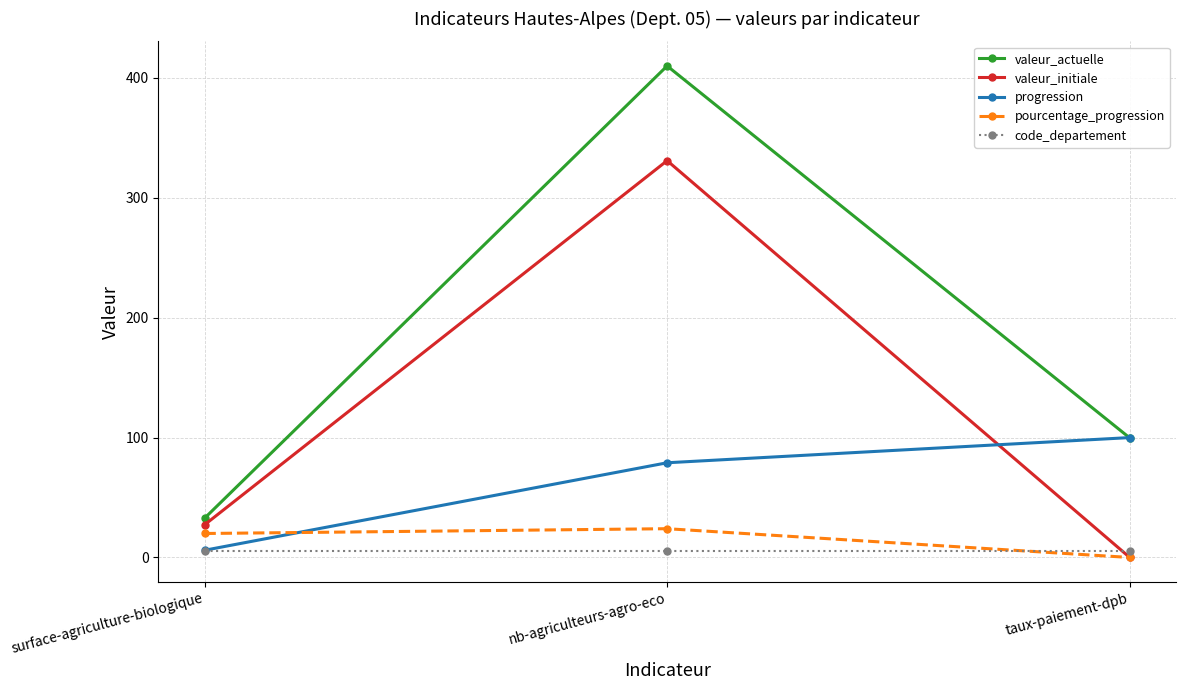

What position from the left is surface-agriculture-biologique?

1